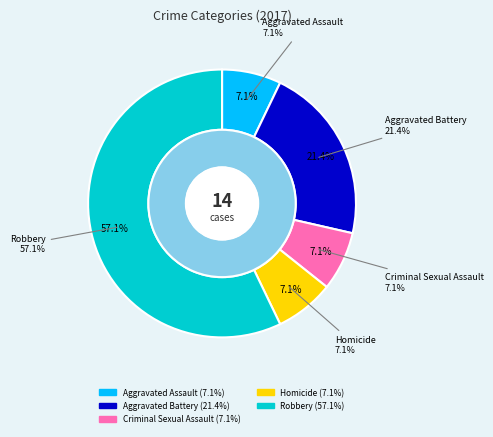

How many segments does this pie chart have?

5